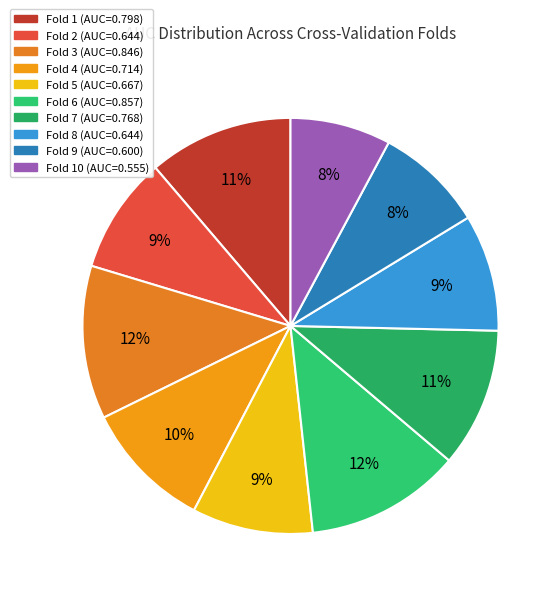

Count the number of slices in the pie.

10